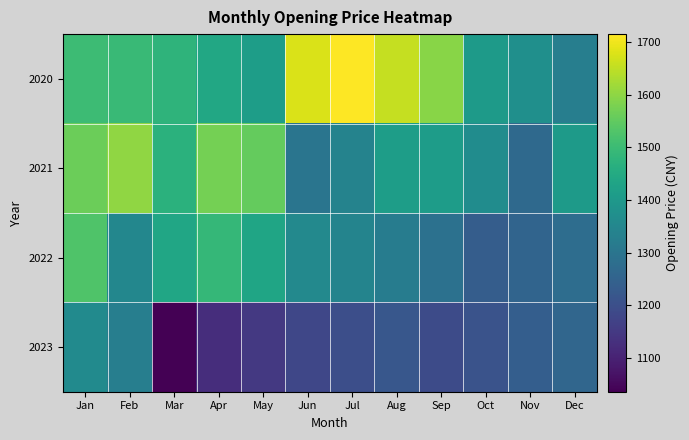

What is the minimum value shown in the chart?

1036.1